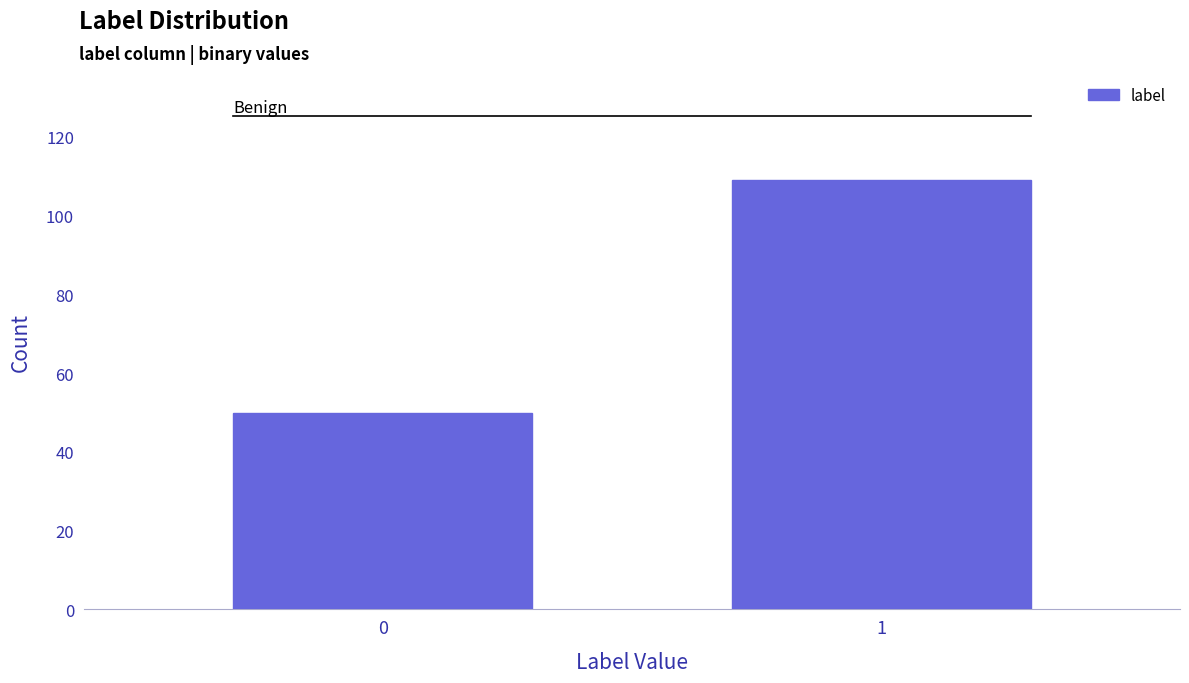

Reading left to right, transcribe all the data shown in this chart.

0=50	1=109